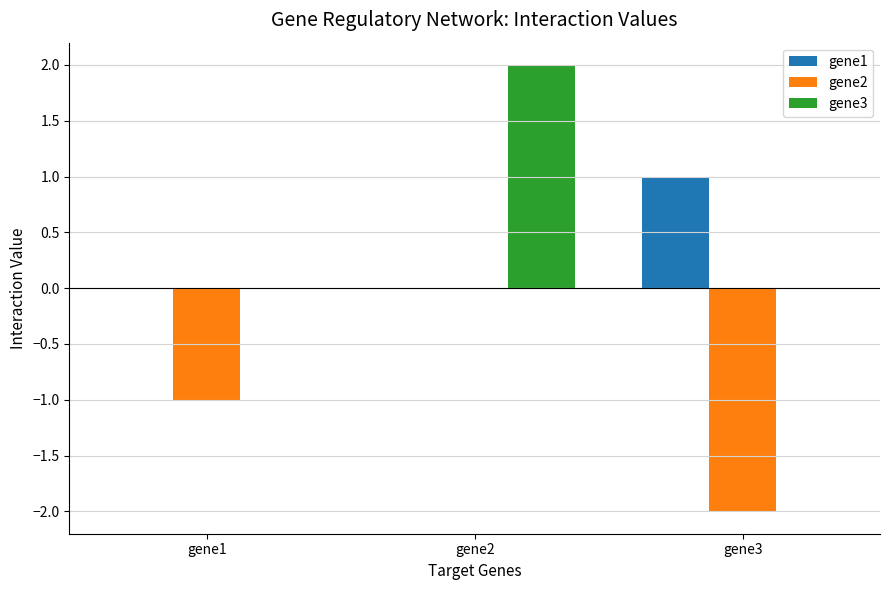

Is it true that gene1 equals 1 at gene3?

True